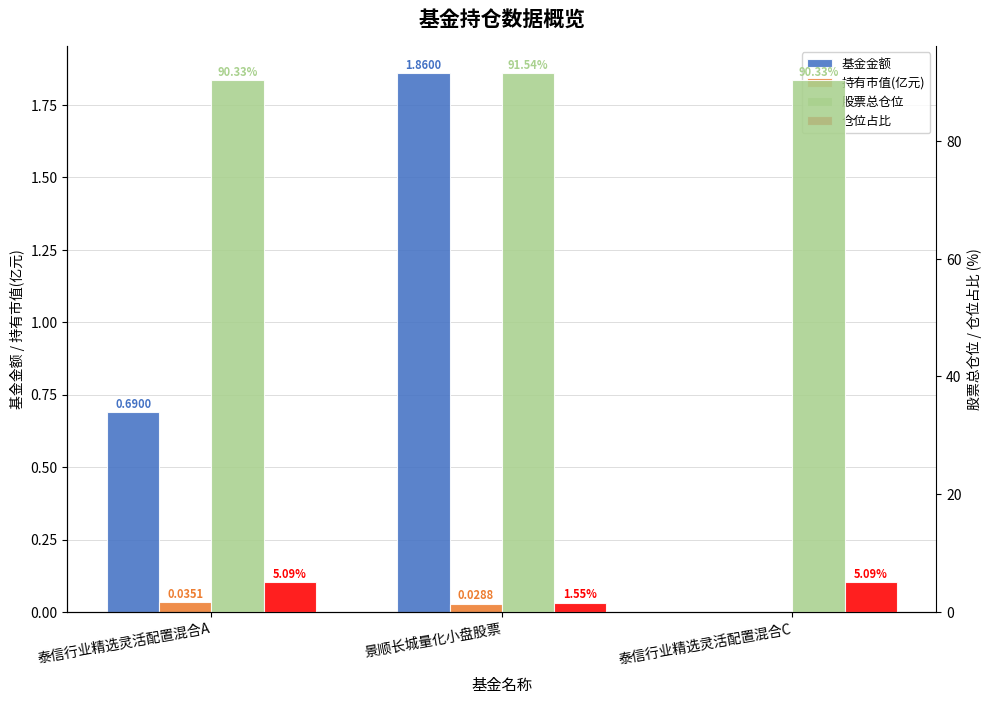

What is the label of the 3rd bar from the left?

泰信行业精选灵活配置混合C